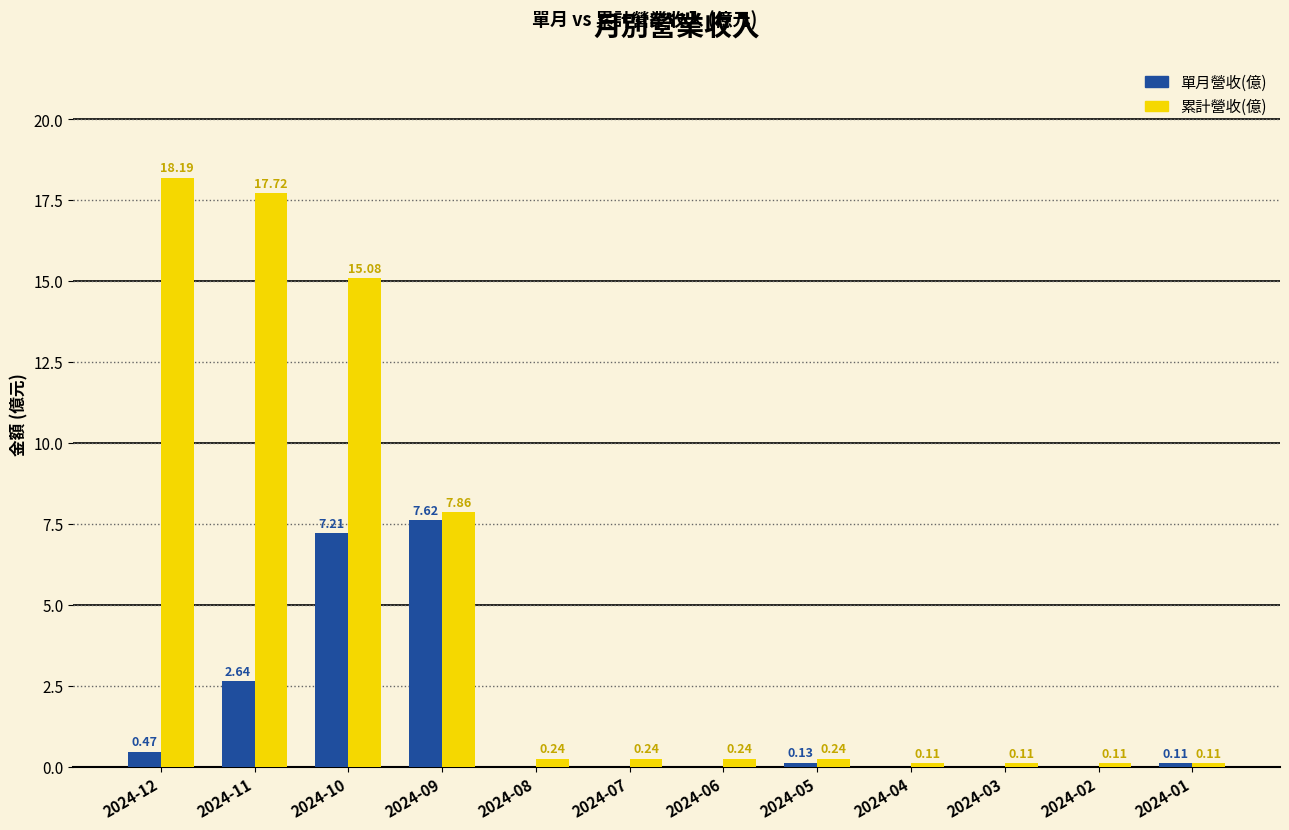

What is the difference between the 累計營收(億) values at 2024-02 and 2024-11?

17.6